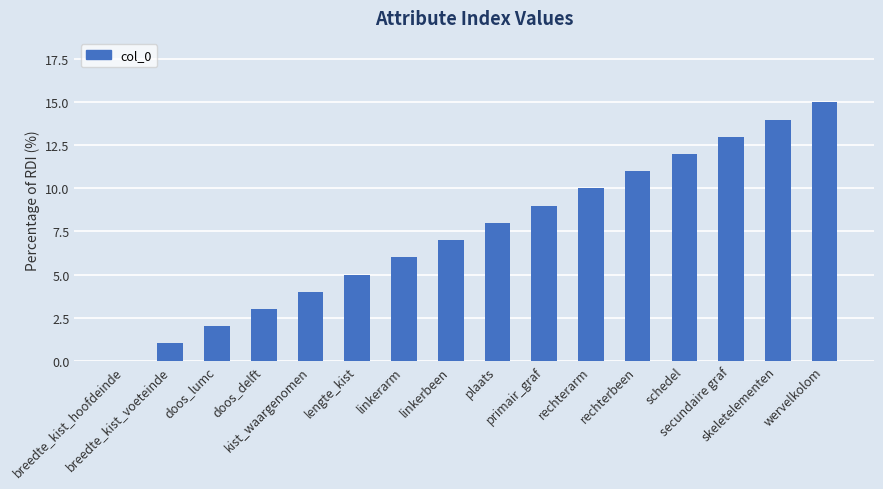

True or false: the data shows 10 at wervelkolom.

False